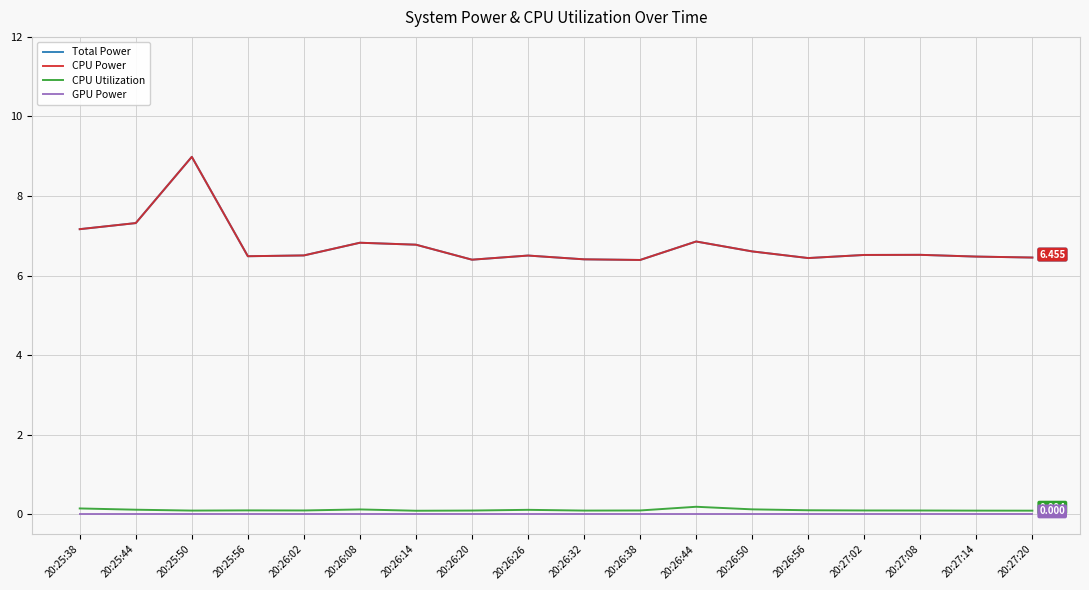

True or false: Total Power has a value of 2.8 at 20:26:56.

False